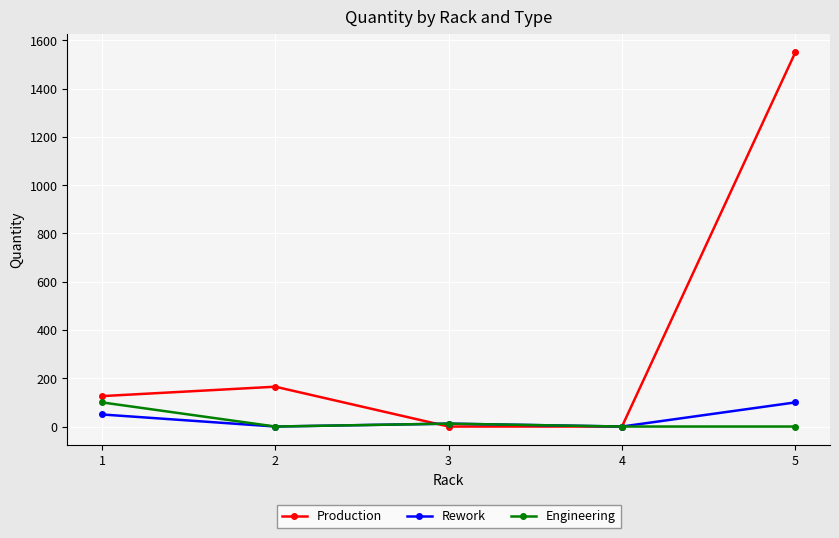

At which category does Production reach its first local peak?

2